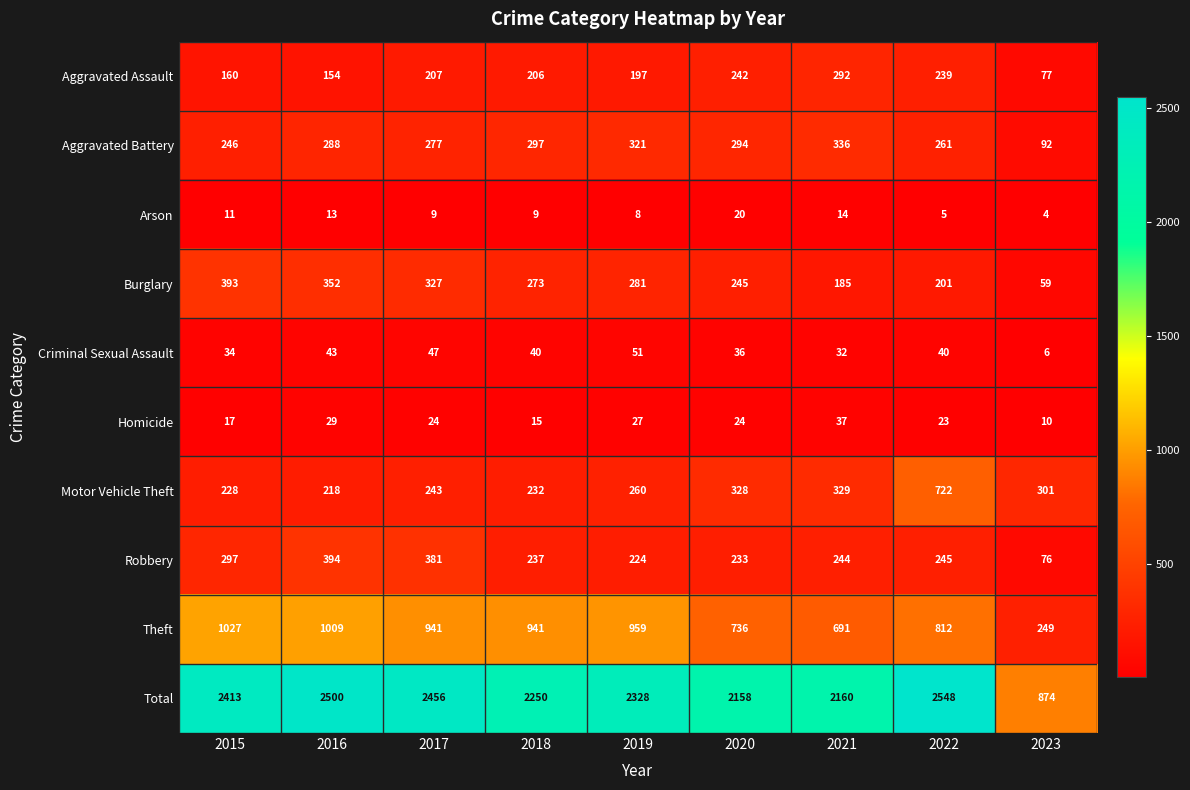

Between 2018 and 2019, which series saw the biggest shift?

Total